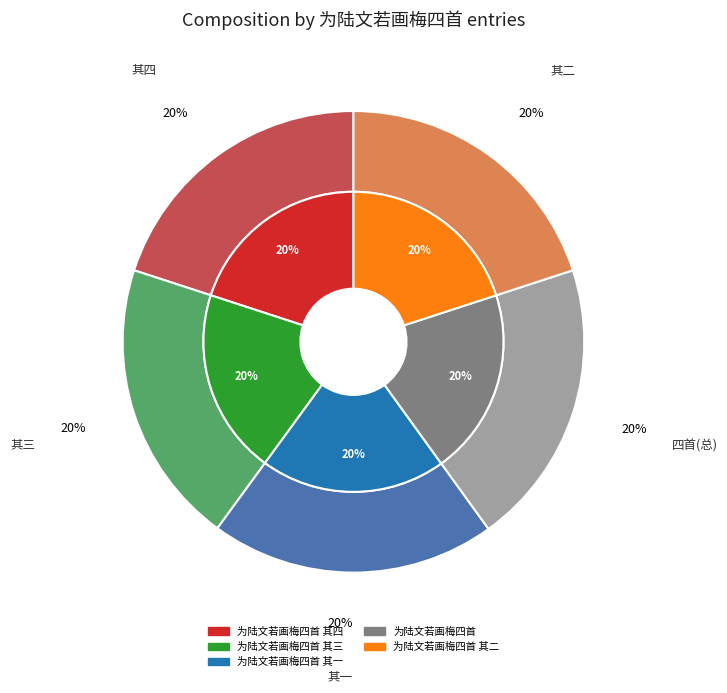

Combined, what portion of the pie is 为陆文若画梅四首 其三 and 为陆文若画梅四首 其一?

40.0%